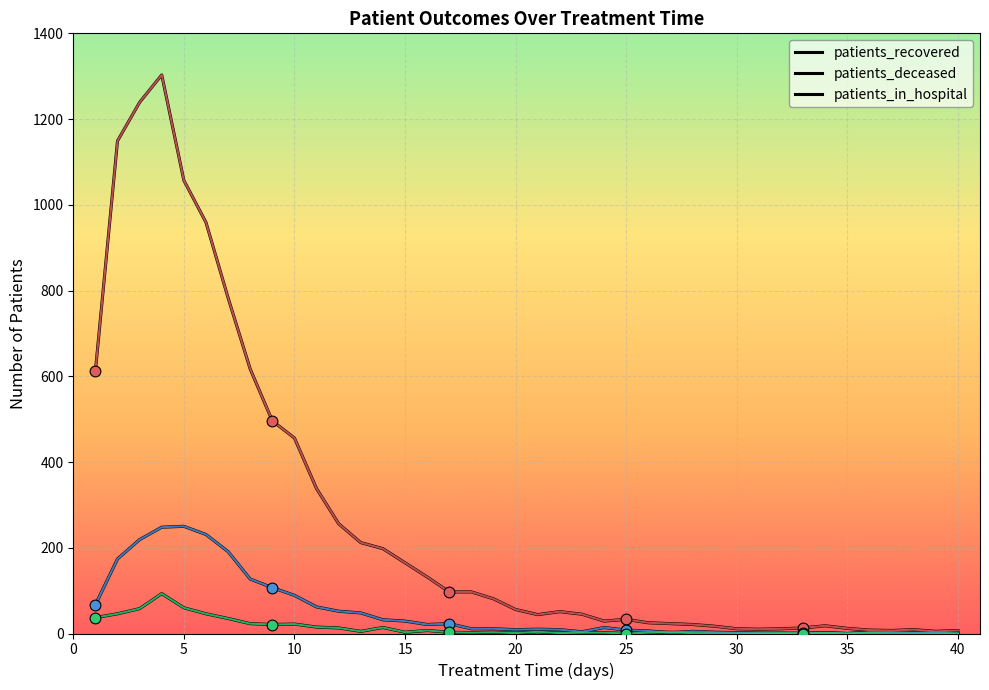

At how many categories does at least one series exceed 635?

6